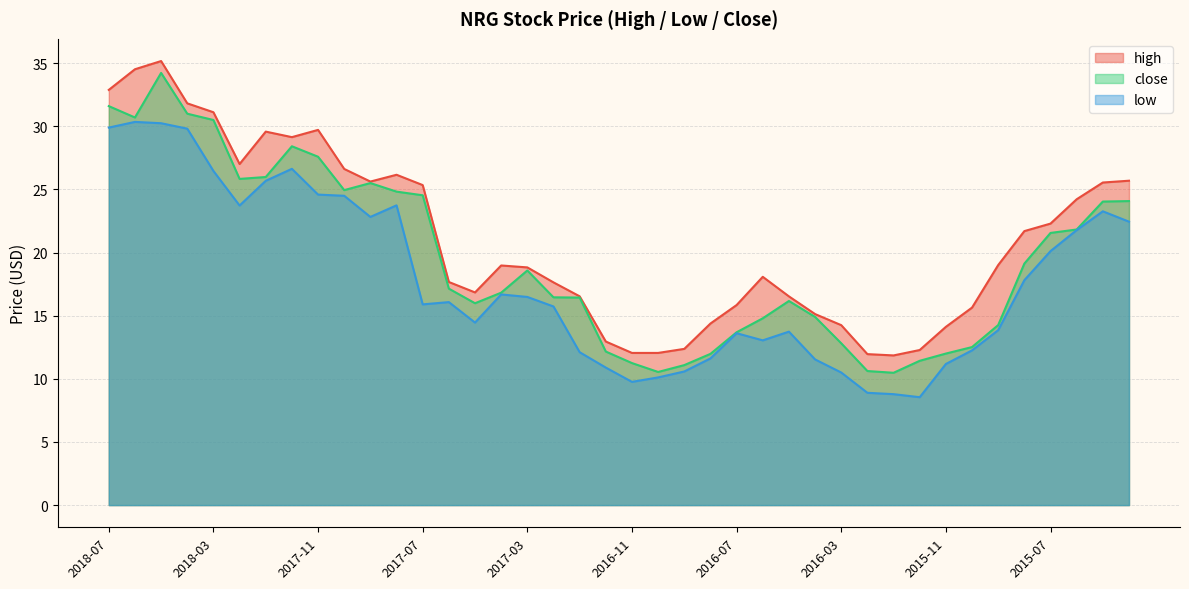

Reading left to right, list all the values displayed in this chart.

high: 2018-07=32.9	2018-06=34.5	2018-05=35.2	2018-04=31.8	2018-03=31.1	2018-02=27.0	2018-01=29.6	2017-12=29.1	2017-11=29.7	2017-10=26.6	2017-09=25.6	2017-08=26.2	2017-07=25.3	2017-06=17.7	2017-05=16.8	2017-04=19.0	2017-03=18.8	2017-02=17.6	2017-01=16.5	2016-12=13.0	2016-11=12.1	2016-10=12.1	2016-09=12.4	2016-08=14.4	2016-07=15.8	2016-06=18.1	2016-05=16.5	2016-04=15.1	2016-03=14.3	2016-02=12.0	2016-01=11.9	2015-12=12.3	2015-11=14.1	2015-10=15.6	2015-09=19.0	2015-08=21.7	2015-07=22.3	2015-06=24.2	2015-05=25.5	2015-04=25.7
low: 2018-07=29.9	2018-06=30.4	2018-05=30.2	2018-04=29.8	2018-03=26.5	2018-02=23.7	2018-01=25.7	2017-12=26.6	2017-11=24.6	2017-10=24.5	2017-09=22.8	2017-08=23.7	2017-07=15.9	2017-06=16.1	2017-05=14.5	2017-04=16.7	2017-03=16.5	2017-02=15.7	2017-01=12.1	2016-12=10.9	2016-11=9.8	2016-10=10.1	2016-09=10.6	2016-08=11.6	2016-07=13.6	2016-06=13.0	2016-05=13.7	2016-04=11.5	2016-03=10.5	2016-02=8.9	2016-01=8.8	2015-12=8.5	2015-11=11.2	2015-10=12.3	2015-09=13.9	2015-08=17.8	2015-07=20.1	2015-06=21.8	2015-05=23.3	2015-04=22.4
close: 2018-07=31.6	2018-06=30.7	2018-05=34.2	2018-04=31.0	2018-03=30.5	2018-02=25.8	2018-01=26.0	2017-12=28.4	2017-11=27.6	2017-10=24.9	2017-09=25.5	2017-08=24.8	2017-07=24.5	2017-06=17.1	2017-05=16.0	2017-04=16.8	2017-03=18.6	2017-02=16.5	2017-01=16.4	2016-12=12.2	2016-11=11.2	2016-10=10.5	2016-09=11.1	2016-08=12.0	2016-07=13.7	2016-06=14.8	2016-05=16.2	2016-04=14.9	2016-03=12.8	2016-02=10.6	2016-01=10.5	2015-12=11.4	2015-11=12.0	2015-10=12.5	2015-09=14.3	2015-08=19.1	2015-07=21.6	2015-06=21.8	2015-05=24.0	2015-04=24.1